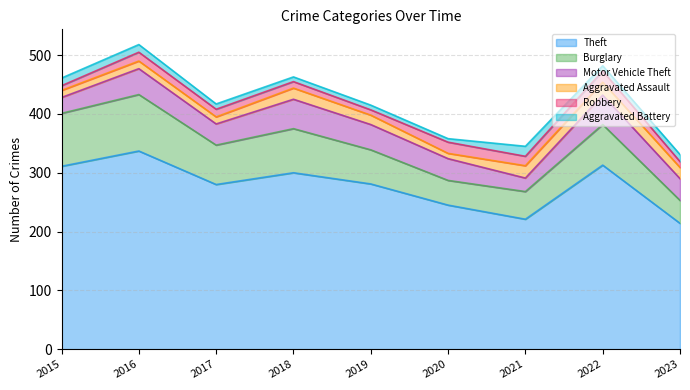

What value does the Aggravated Battery series have at 2015, to the nearest 5?

15